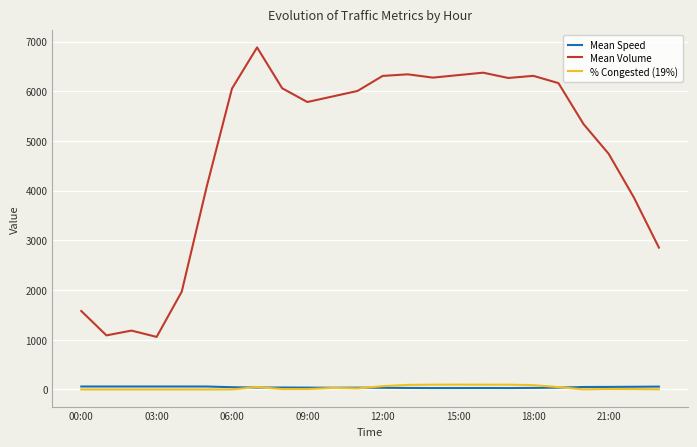

What are all the series names shown in the legend?

Mean Speed, Mean Volume, % Congested (19%)